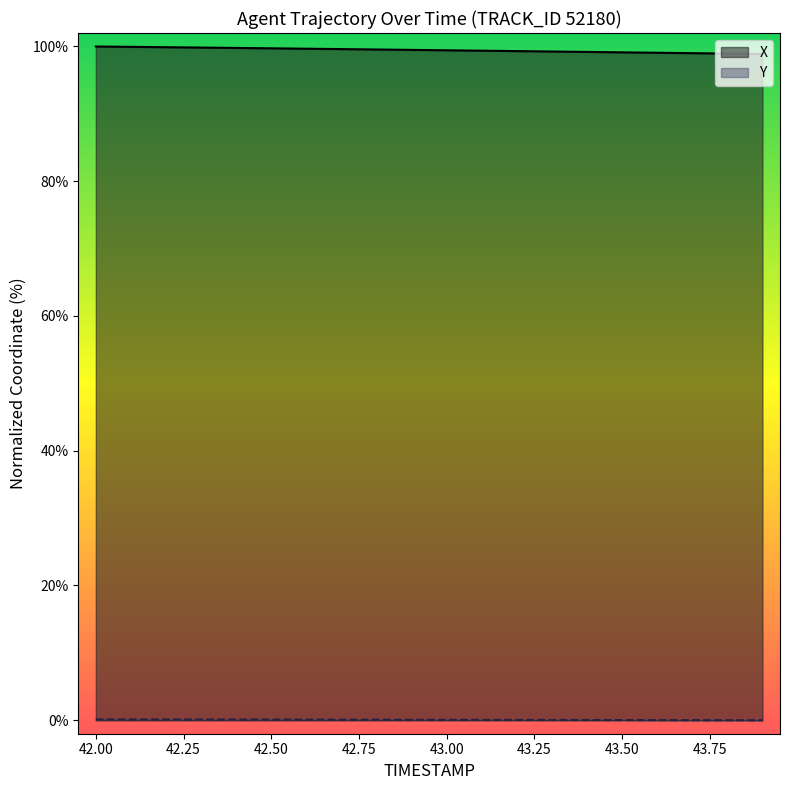

What is the minimum value for X?

98.9